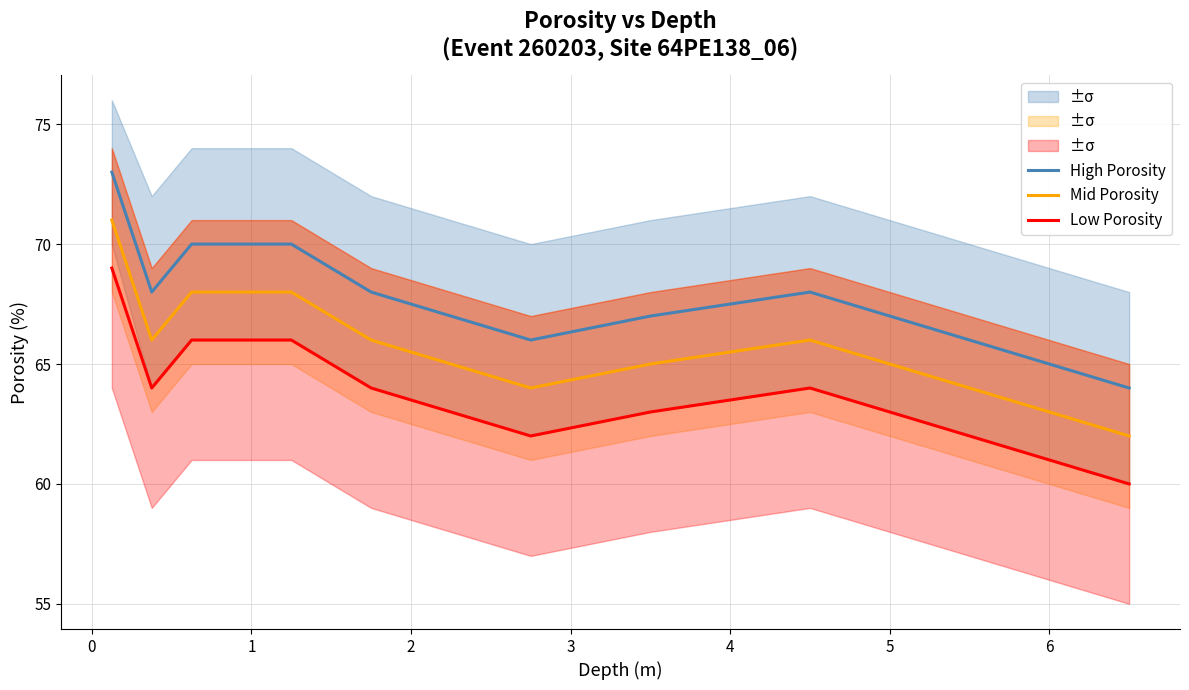

True or false: Low Porosity and High Porosity cross at least once.

False